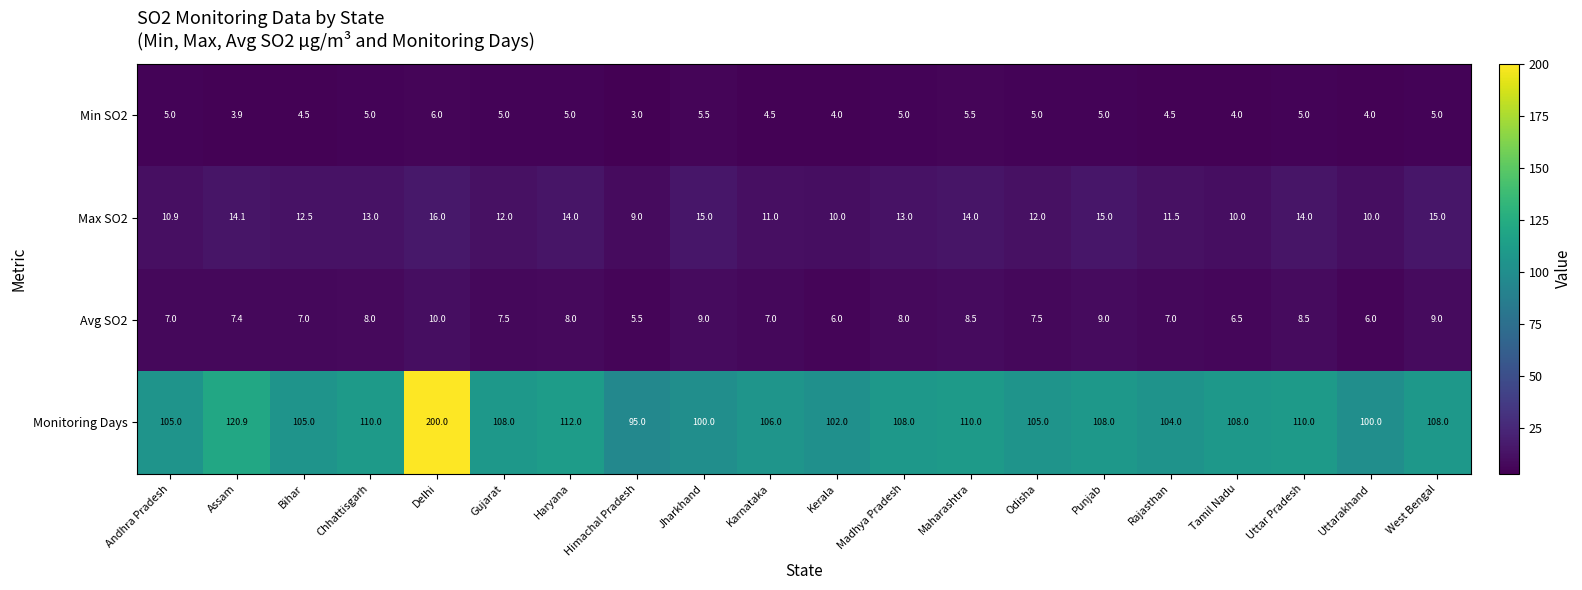

Rank the series at Jharkhand from lowest to highest value.

Min SO2, Avg SO2, Max SO2, Monitoring Days